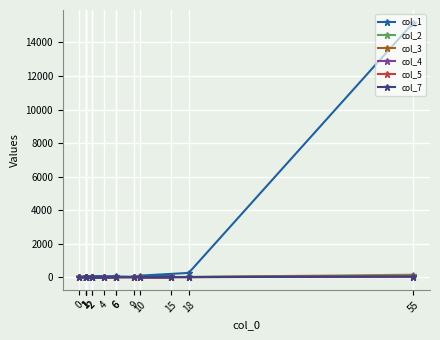

What are all the series names shown in the legend?

col_1, col_2, col_3, col_4, col_5, col_7